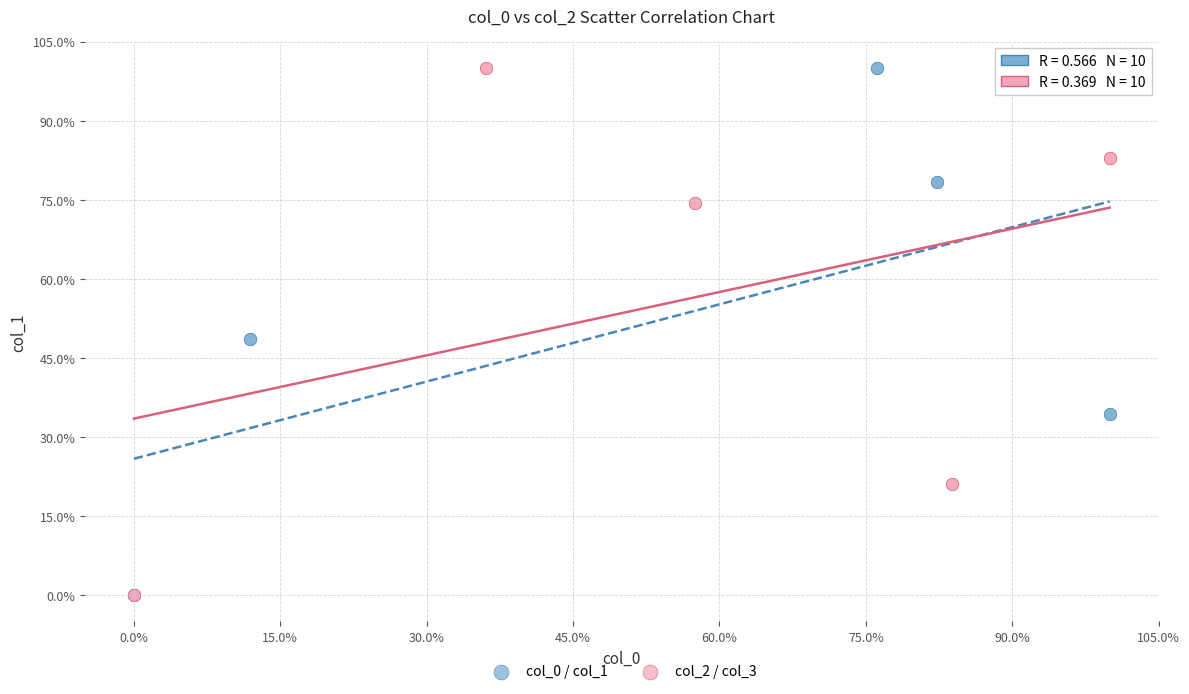

What are all the series names shown in the legend?

col_0 / col_1, col_2 / col_3